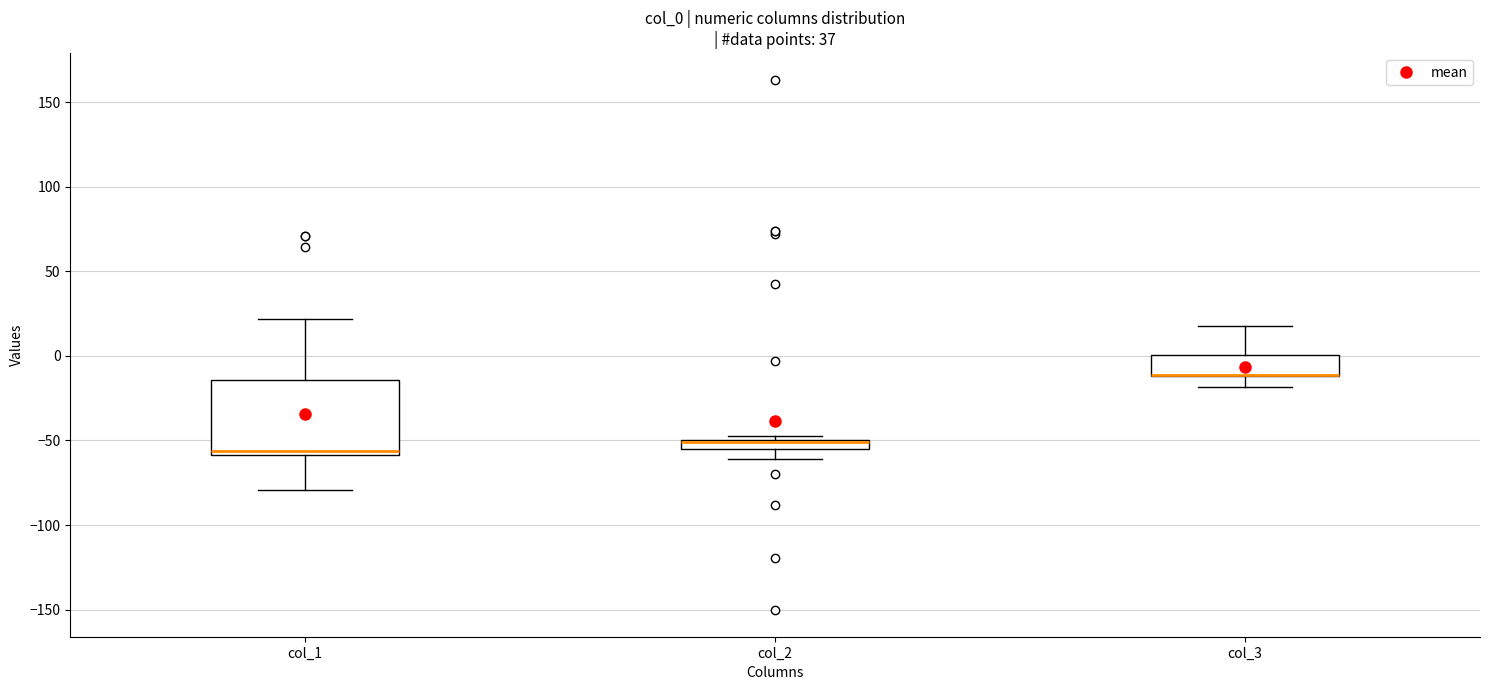

Which box is the tallest, from its lower edge to its upper edge?

col_1